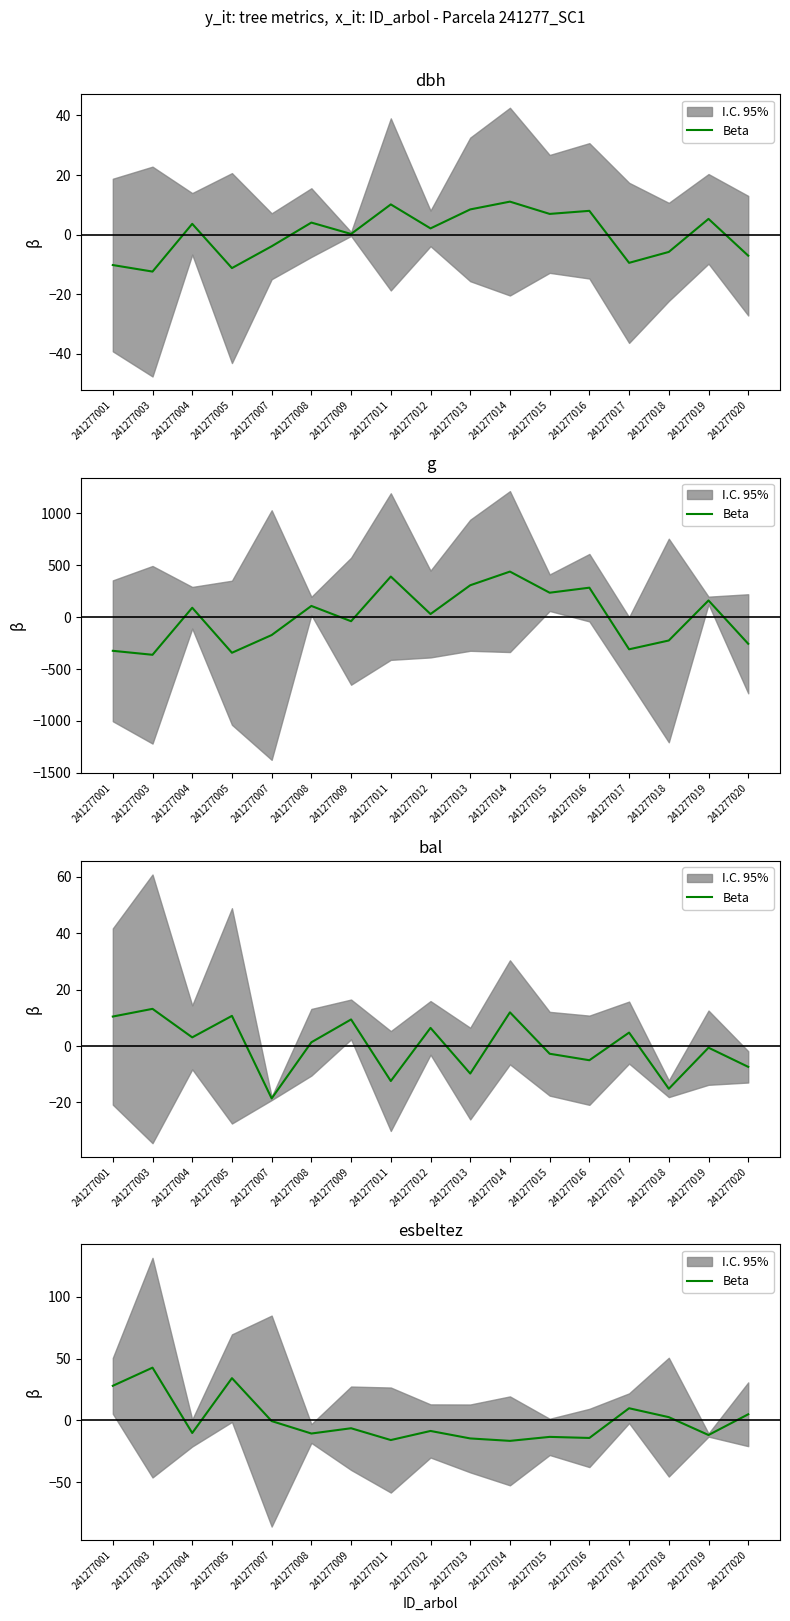

What is the value of the 6th point from the left?

-10.6